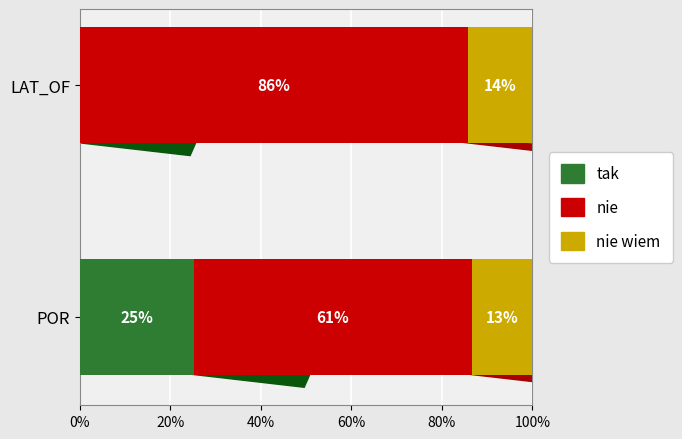

Rank the series at POR from lowest to highest value.

nie wiem, tak, nie